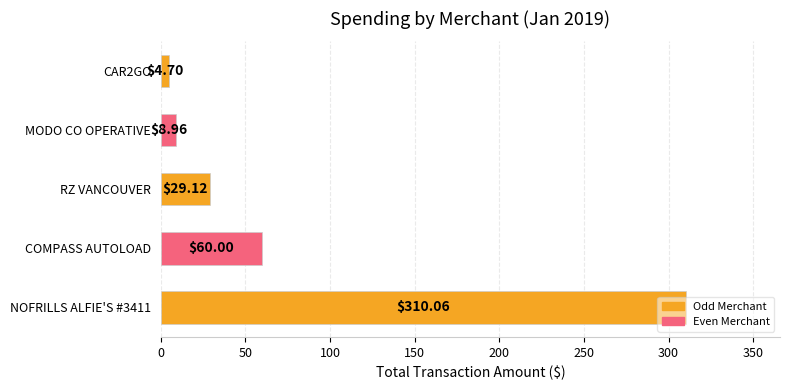

How many bars are there in total?

5